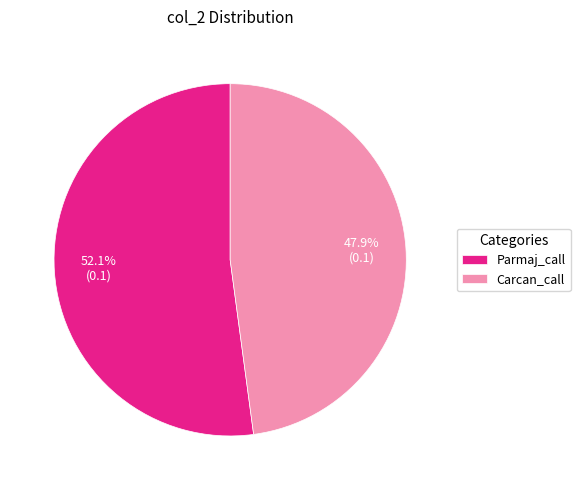

Which slice is the largest?

Parmaj_call